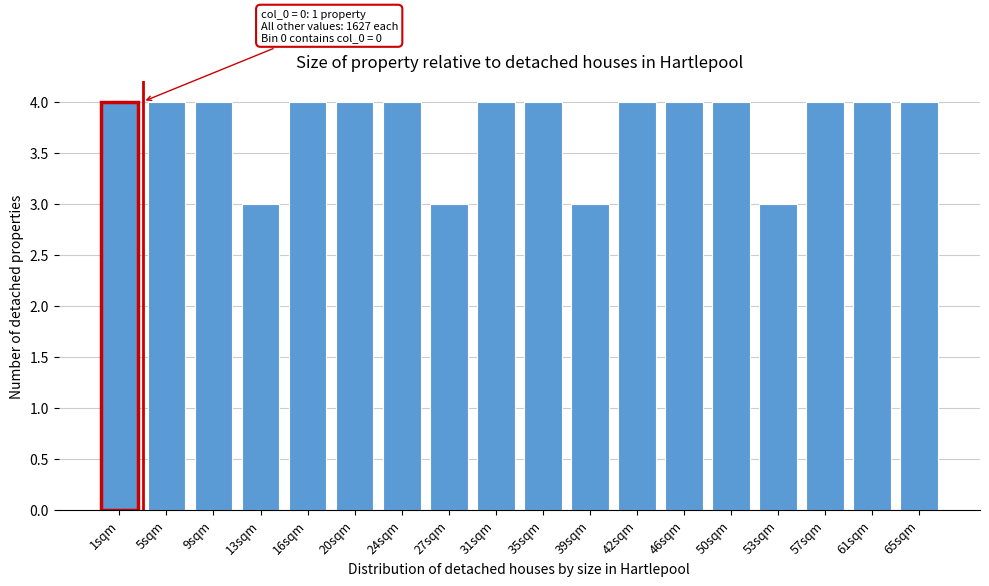

Reading left to right, what are all the values shown in this chart?

4	4	4	3	4	4	4	3	4	4	3	4	4	4	3	4	4	4